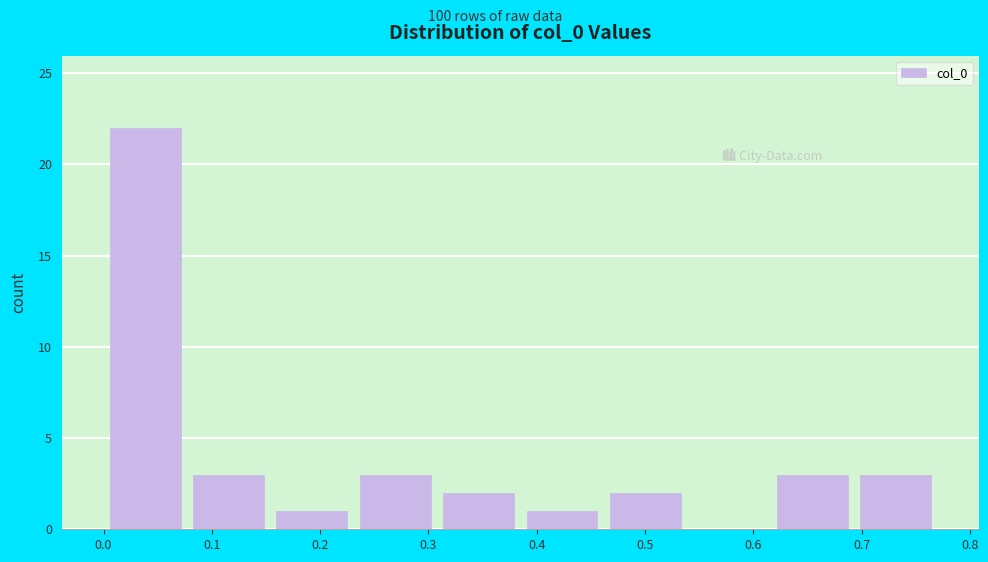

How tall is the bar that spans 0.00 to 0.08 on the x-axis? Neither the bar edges nor the heights are printed on the chart, so give them approximately, as read against the axes.

22